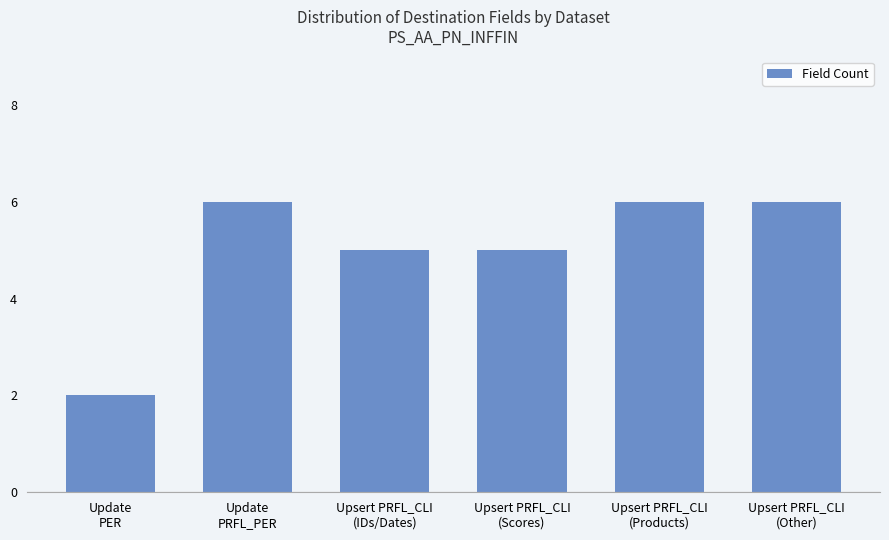

The chart shows a value of 8 at Upsert PRFL_CLI
(Scores). True or false?

False